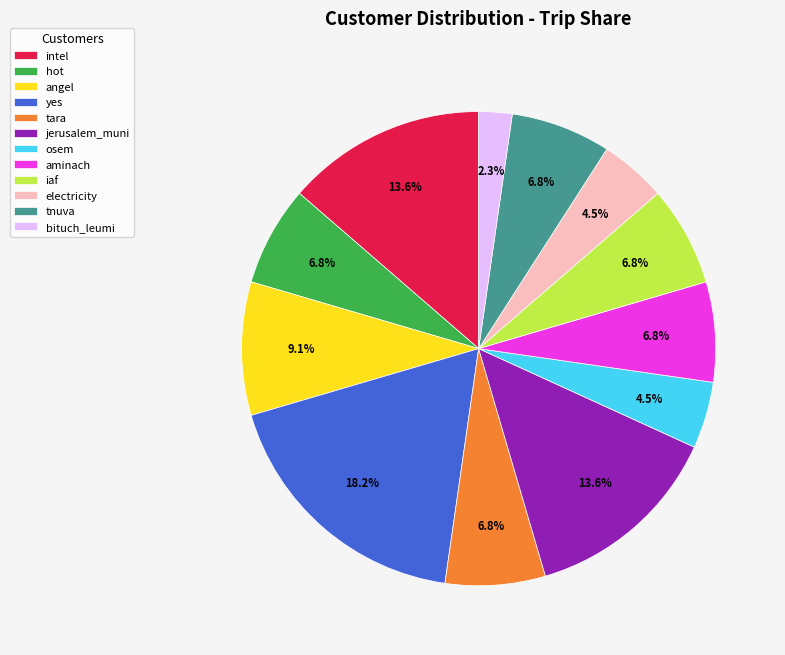

Which category has the smallest portion of the pie?

bituch_leumi